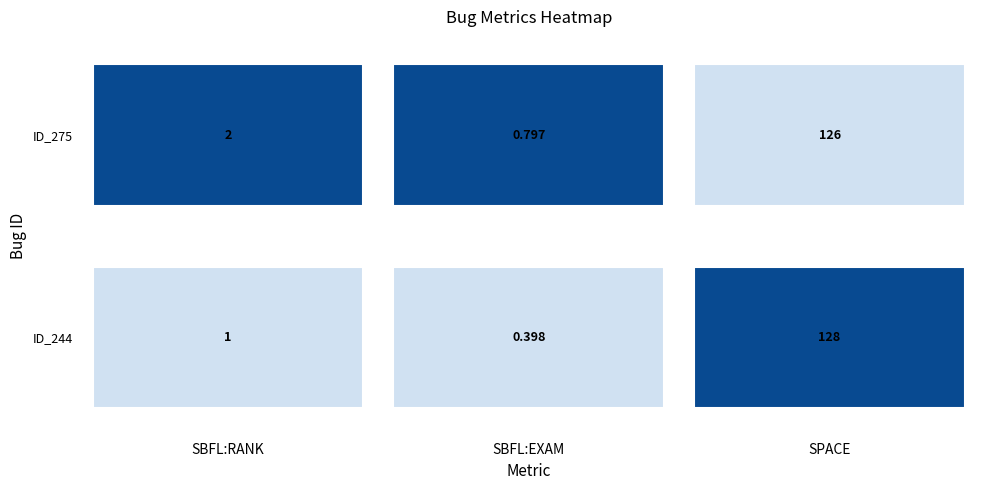

List the series in order of their overall mean, lowest first.

ID_275, ID_244